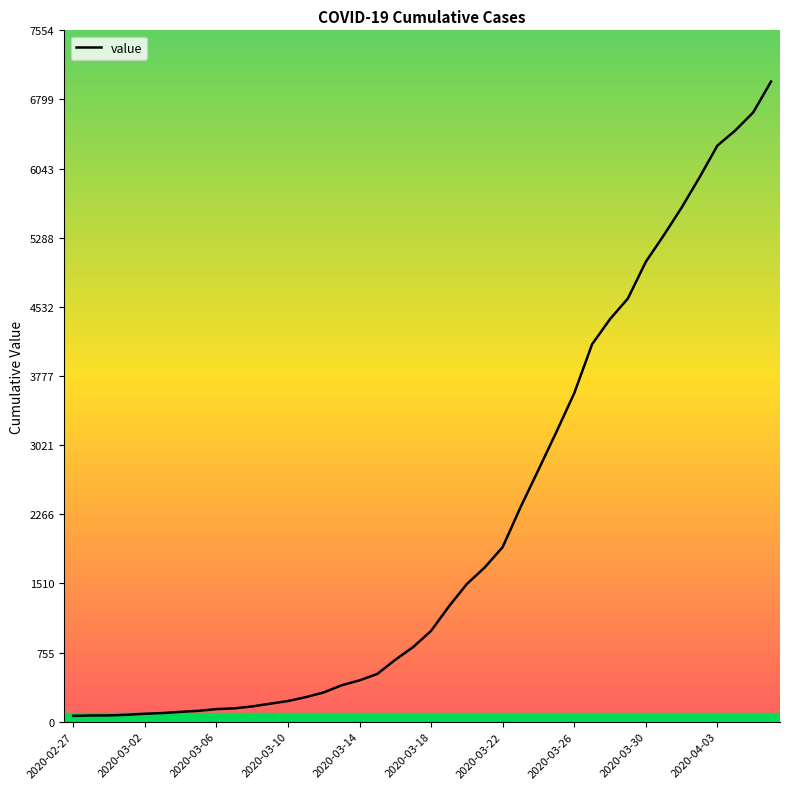

What is the maximum value shown in the chart?

6995